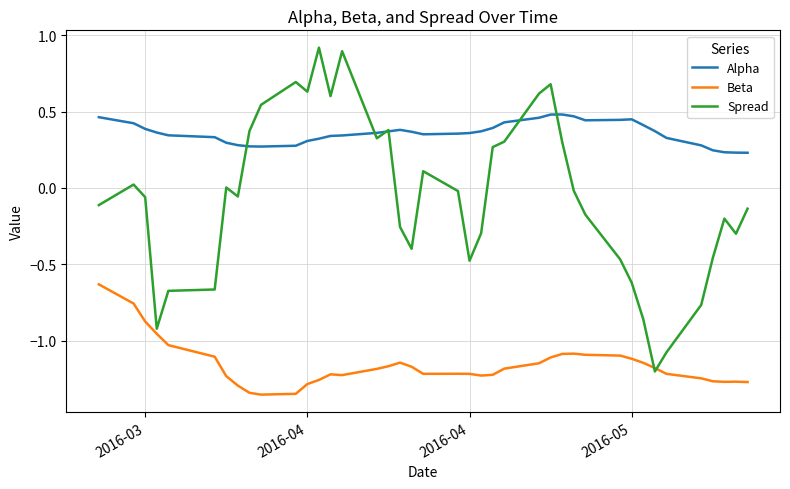

How many lines are shown in the chart?

3